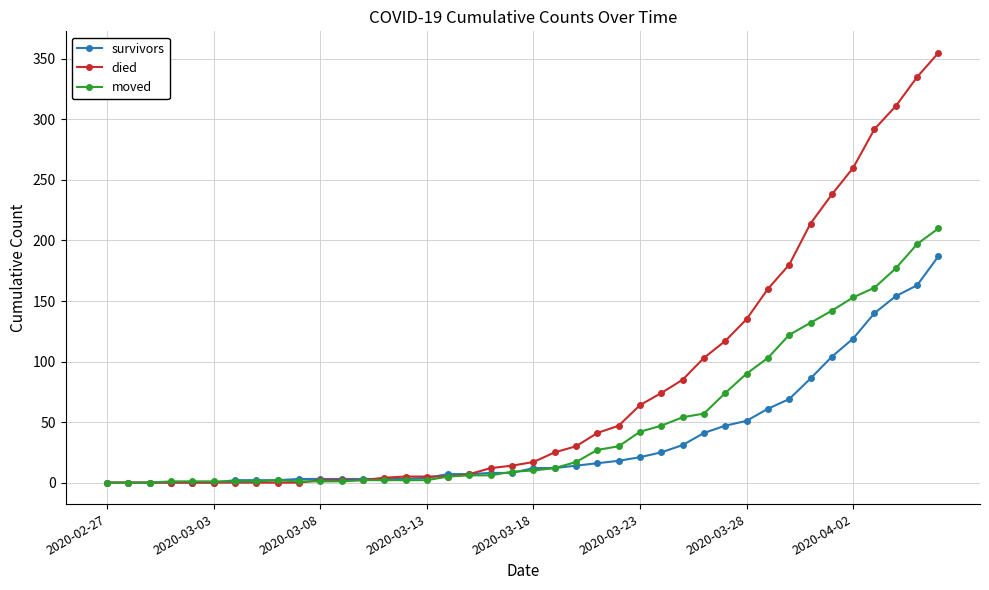

Which series has the largest range (max minus min)?

died